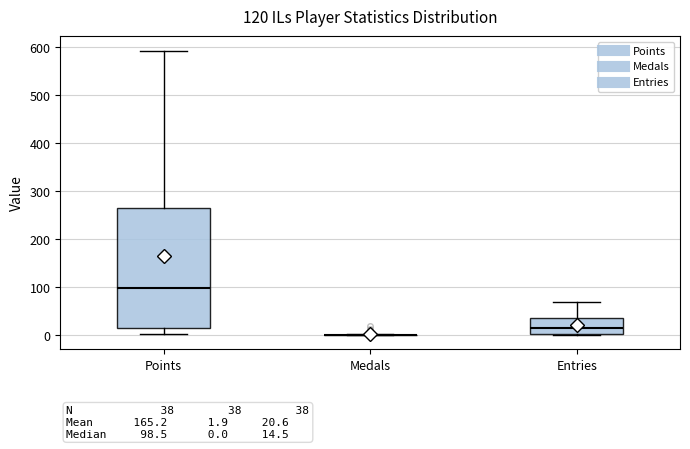

Which box is the tallest, from its lower edge to its upper edge?

Points